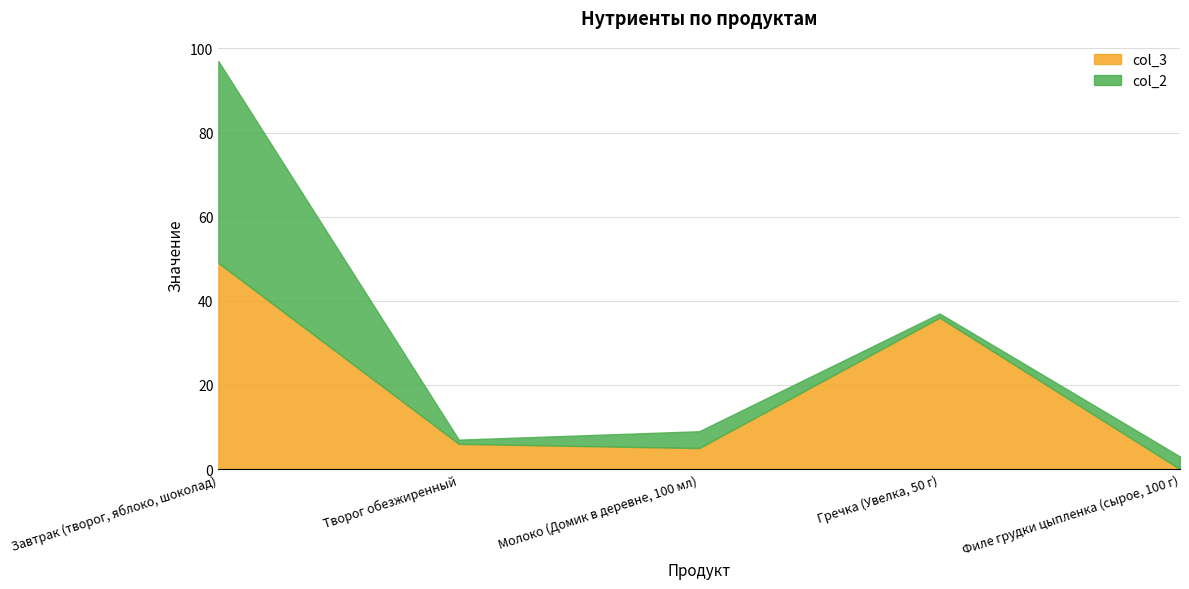

What is the approximate value of col_2 at Творог обезжиренный?

1